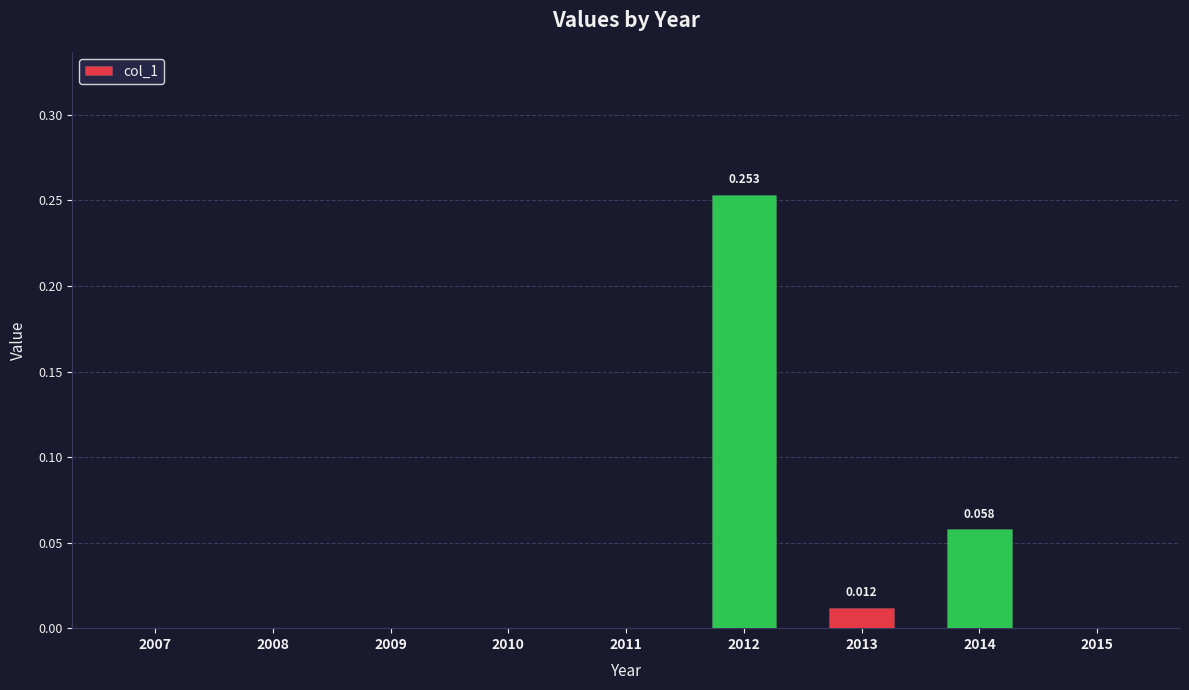

Which category has the highest value across all series?

2012